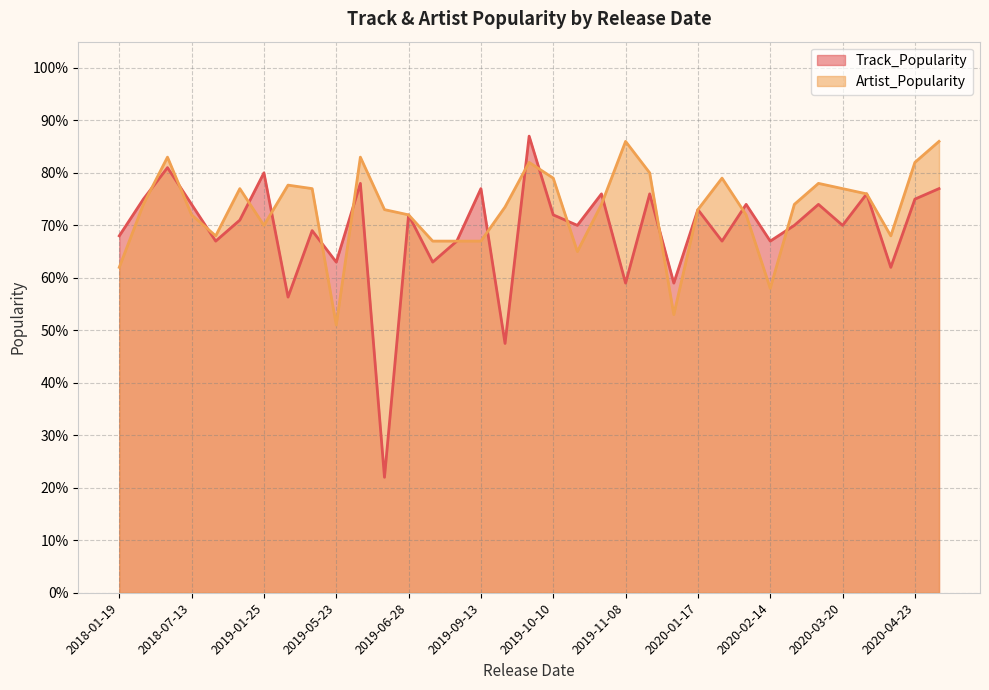

What is the minimum value for Track_Popularity?

22.0